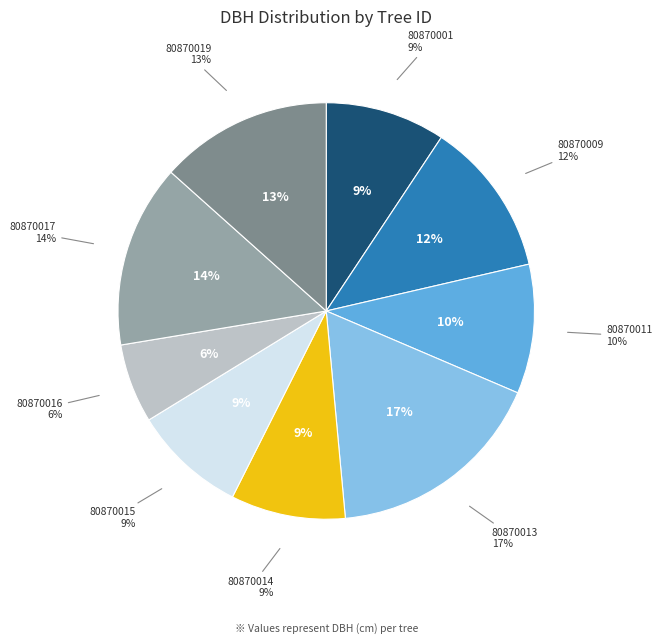

Which category has the biggest portion of the pie?

80870013